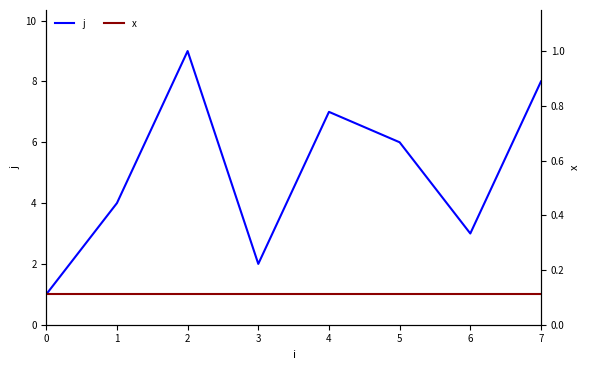

Rank the series at 4 from lowest to highest value.

x, j